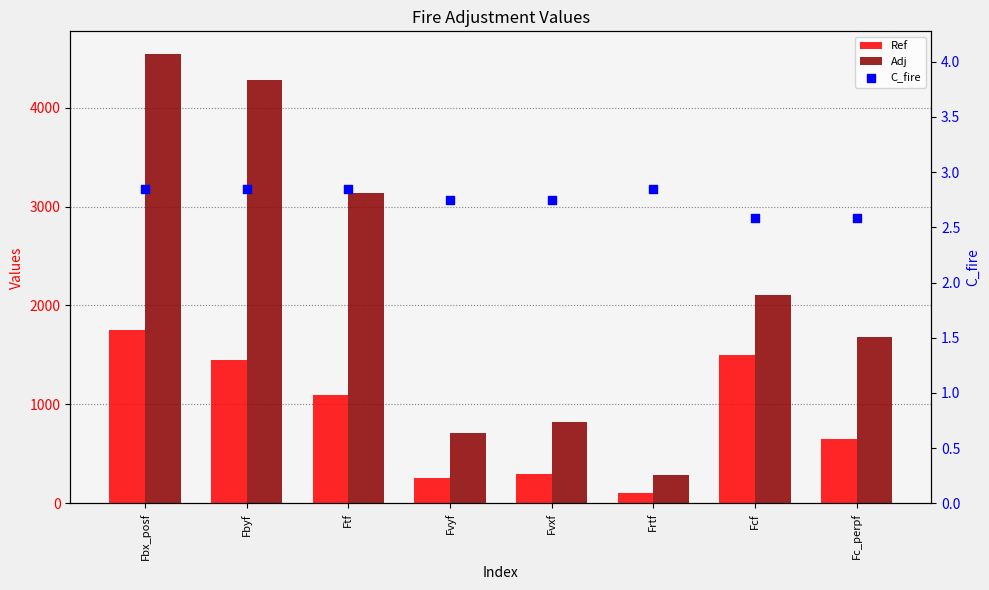

Which series reaches the maximum Y coordinate?

Adj